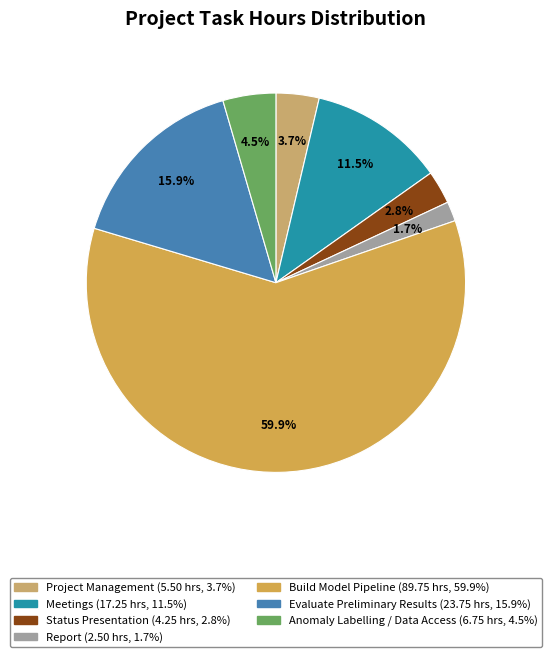

Is it true that Anomaly Labelling / Data Access is 1% of the pie?

False